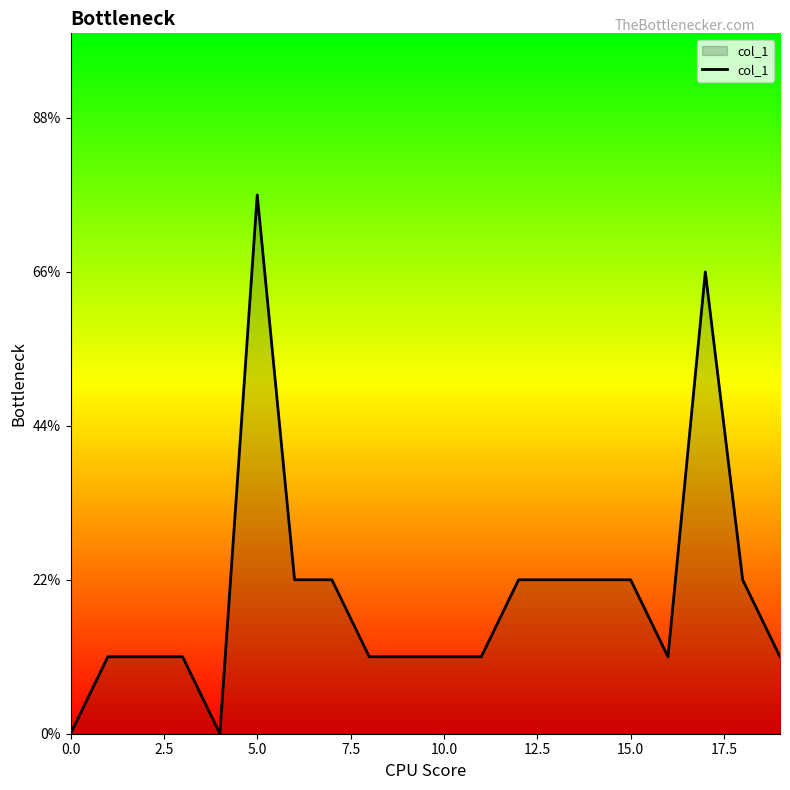

Is this an area chart (filled region under the line)?

Yes